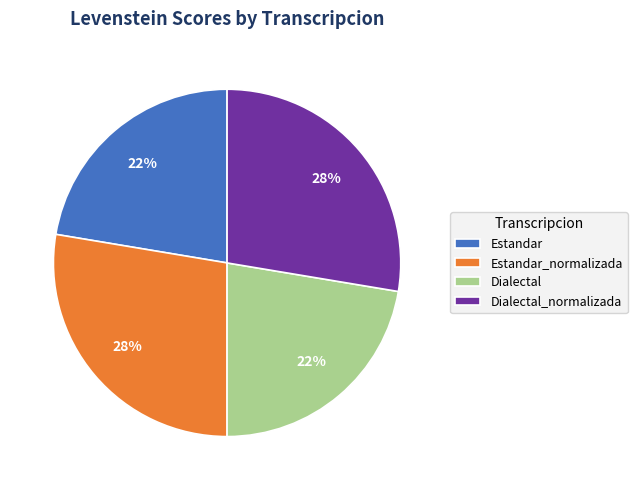

Is there any slice that represents more than half of the pie?

No